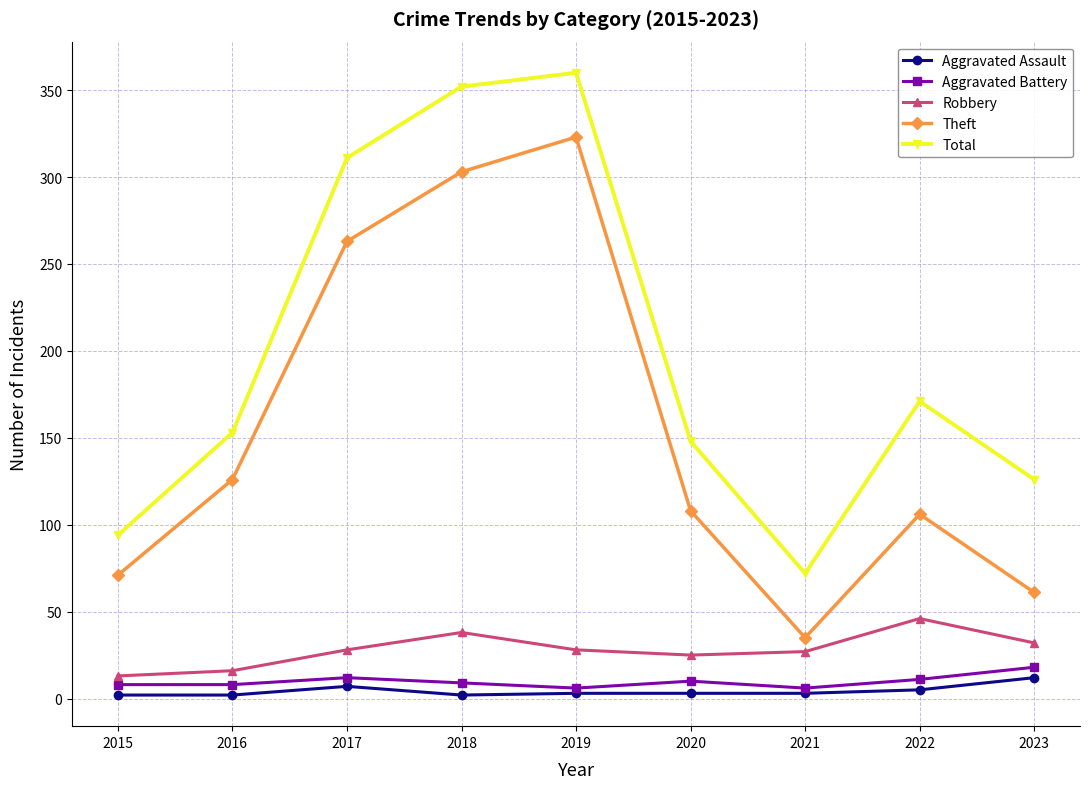

Between 2017 and 2022, which series saw the biggest shift?

Theft